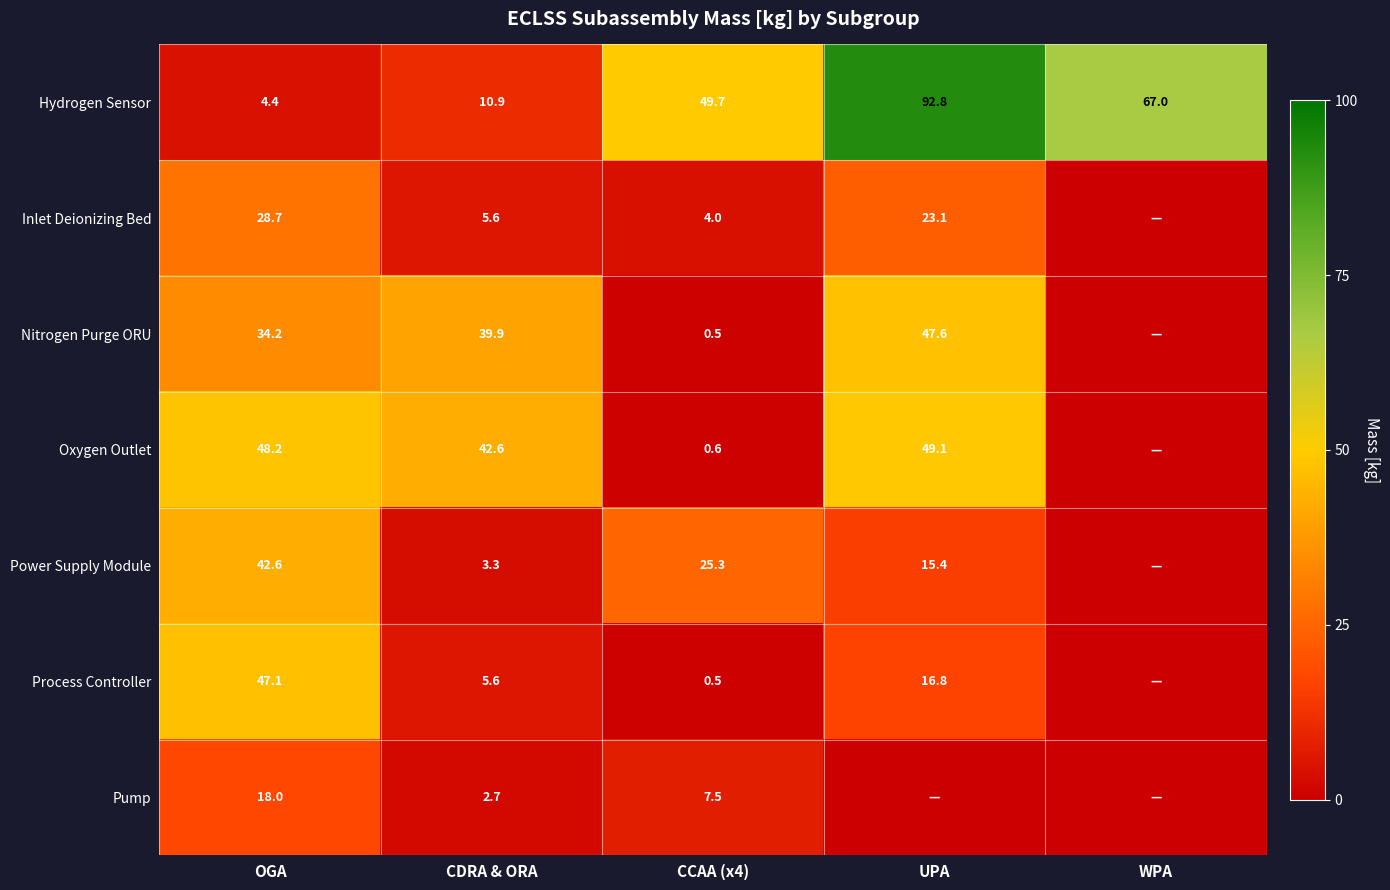

How many values in the Hydrogen Sensor series exceed 49?

3